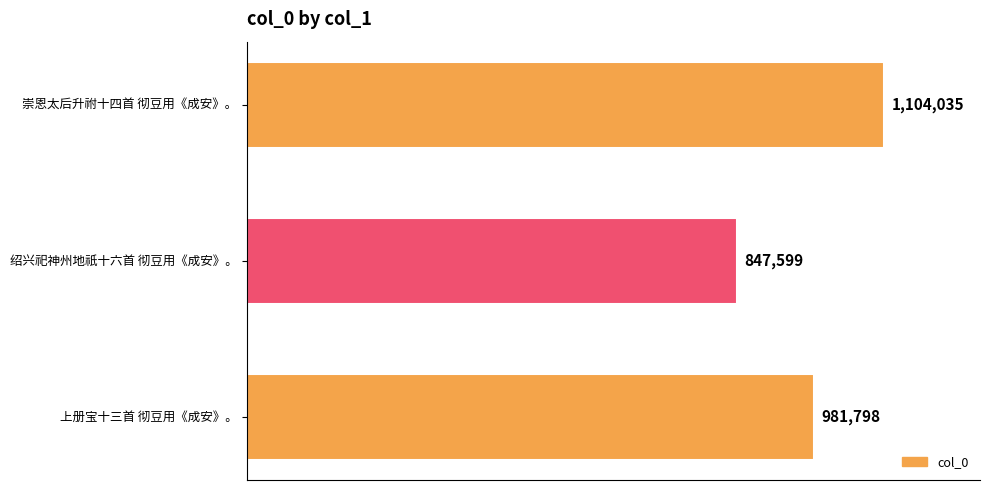

Are the bars grouped side by side (vs. stacked)?

No